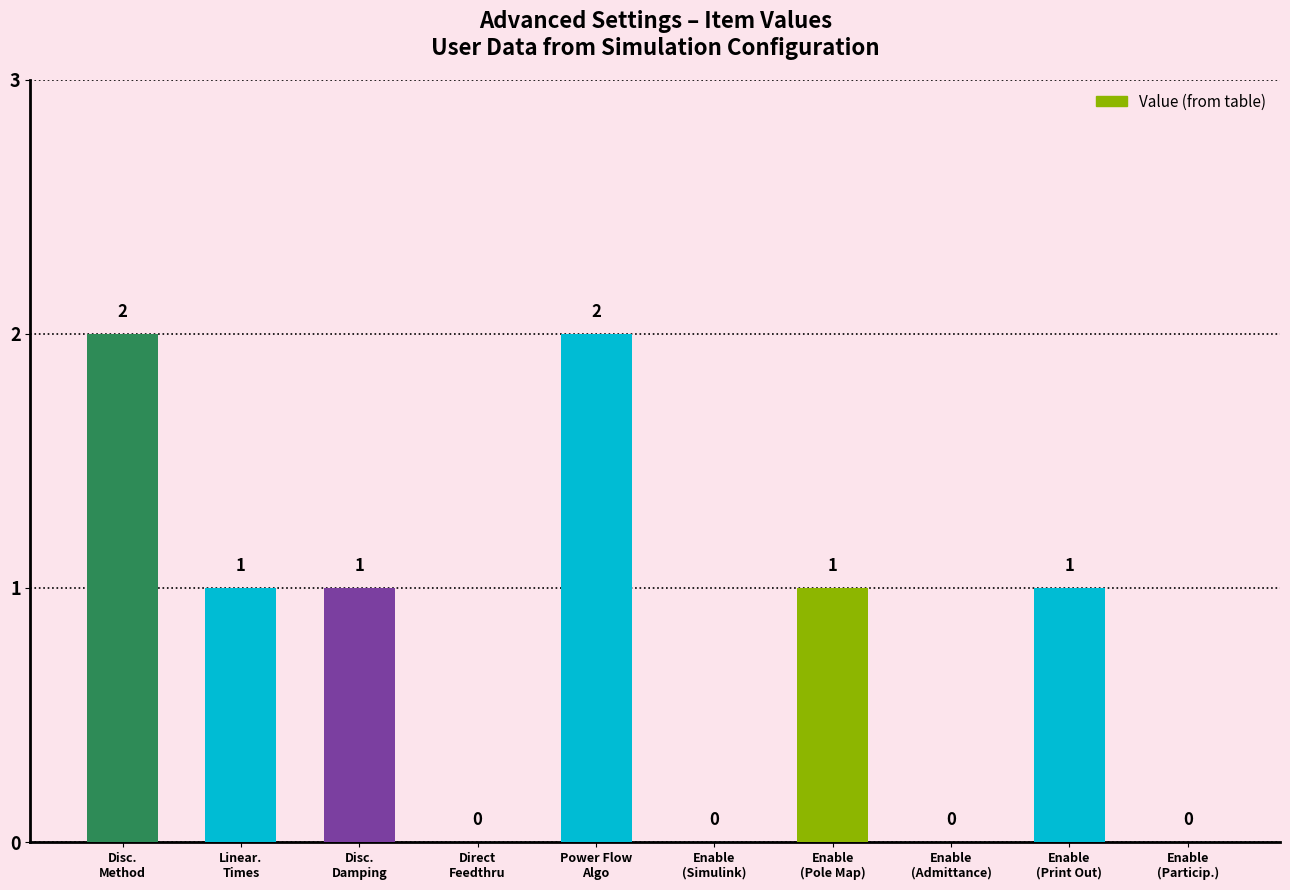

Are the bars grouped side by side (vs. stacked)?

No